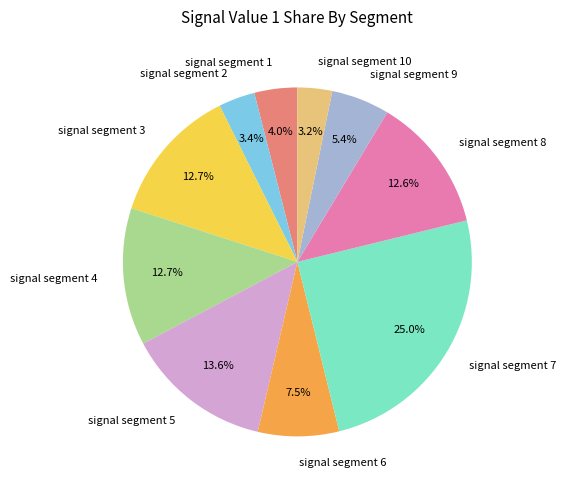

What is the largest slice in the pie chart?

signal segment 7